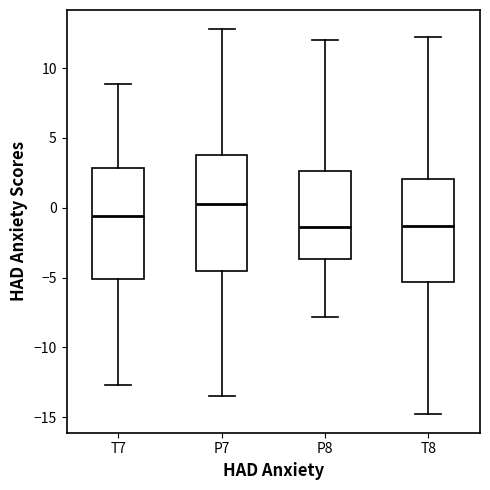

Reading left to right, read every box against the y-axis: the position of its median line, the range the box covers, and the ends of its whiskers. The values are not printed on the chart, so give them approximately, as read against the axis.

T7: median -0.5, box -5.0 to 3.0, whiskers -12.5 to 9.0
P7: median 0.5, box -4.5 to 4.0, whiskers -13.5 to 13.0
P8: median -1.5, box -3.5 to 2.5, whiskers -8.0 to 12.0
T8: median -1.5, box -5.5 to 2.0, whiskers -14.5 to 12.0